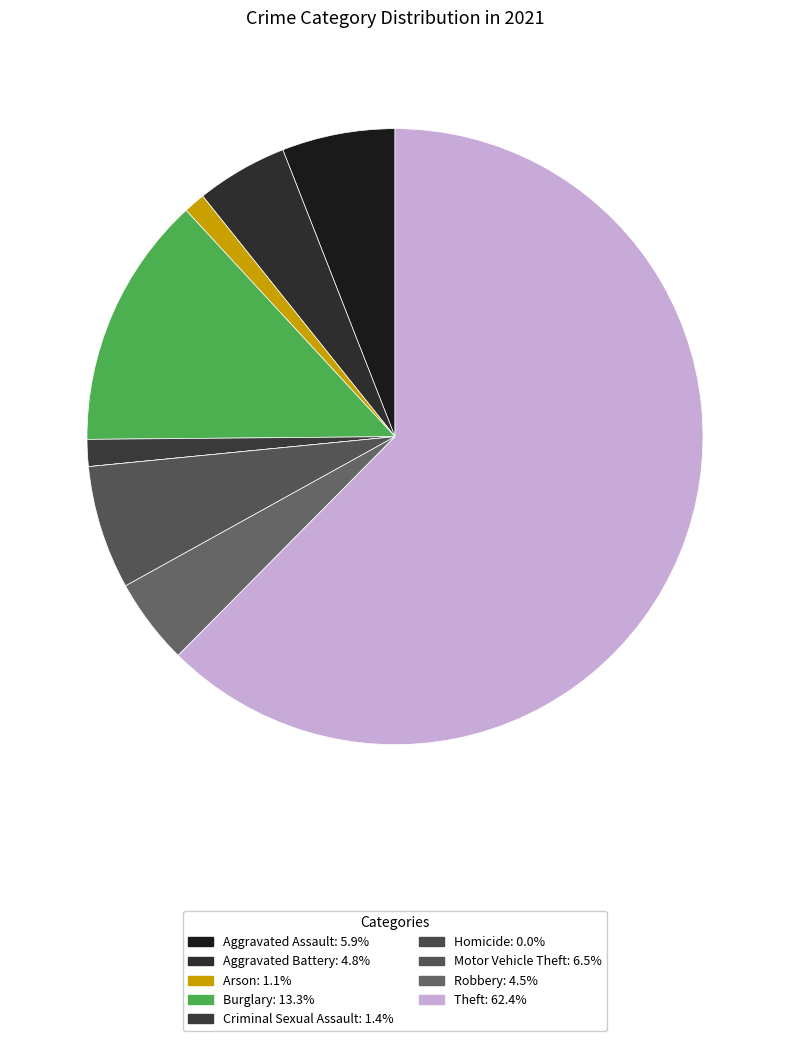

Count the number of slices in the pie.

9